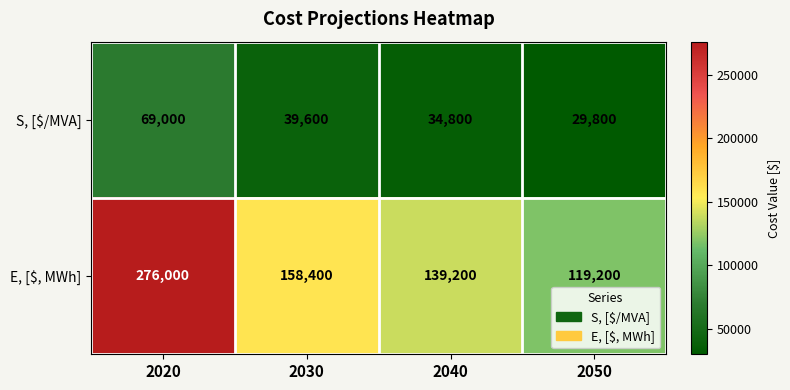

At which category does the chart reach its minimum across all series?

2050